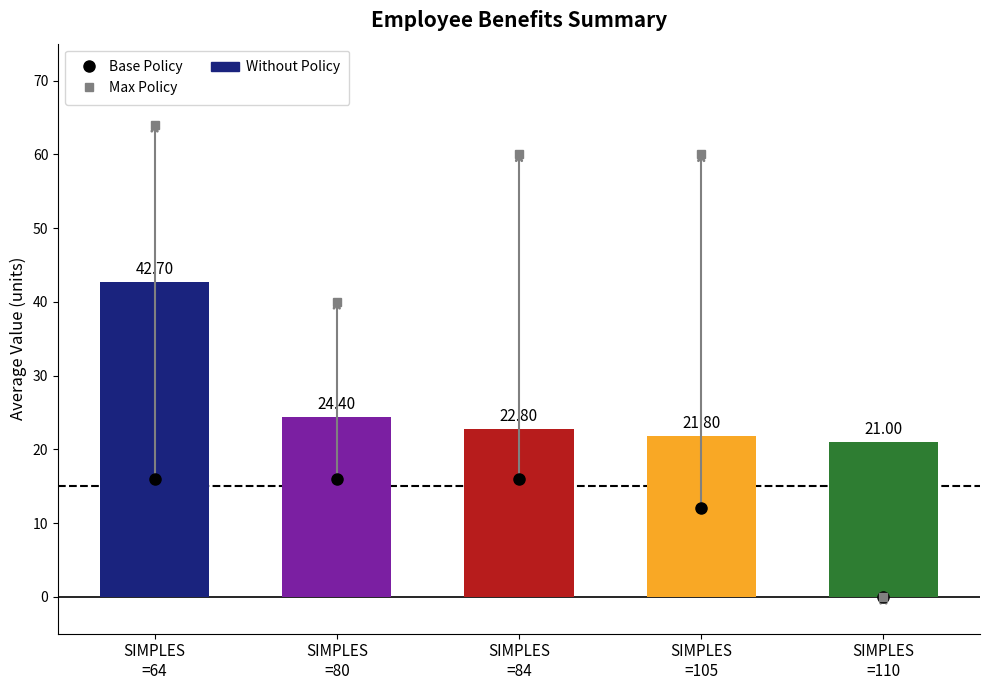

Are the bars horizontal?

No